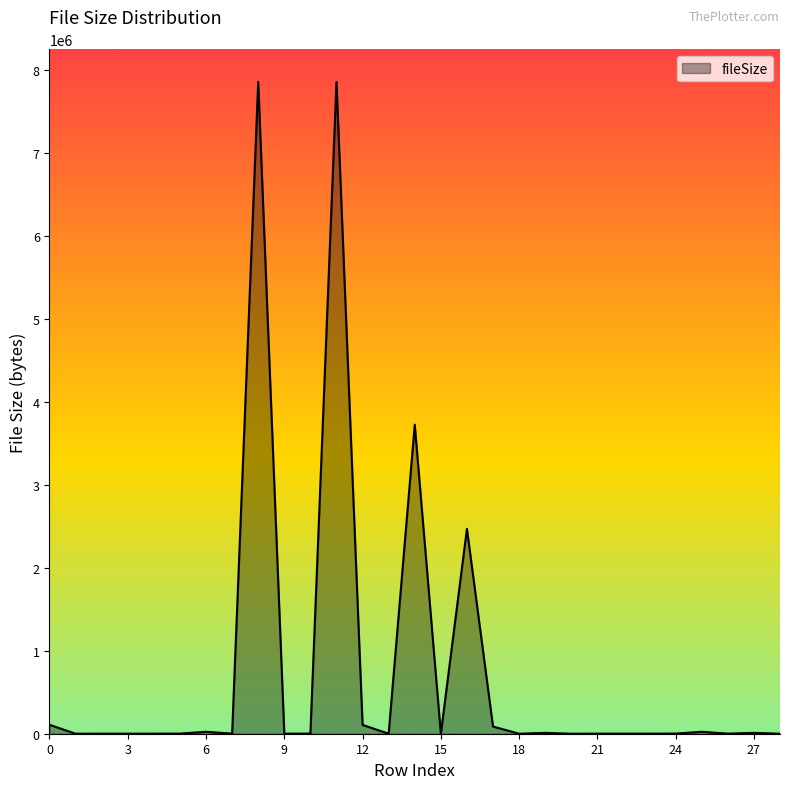

What is the greatest value displayed?

7854460